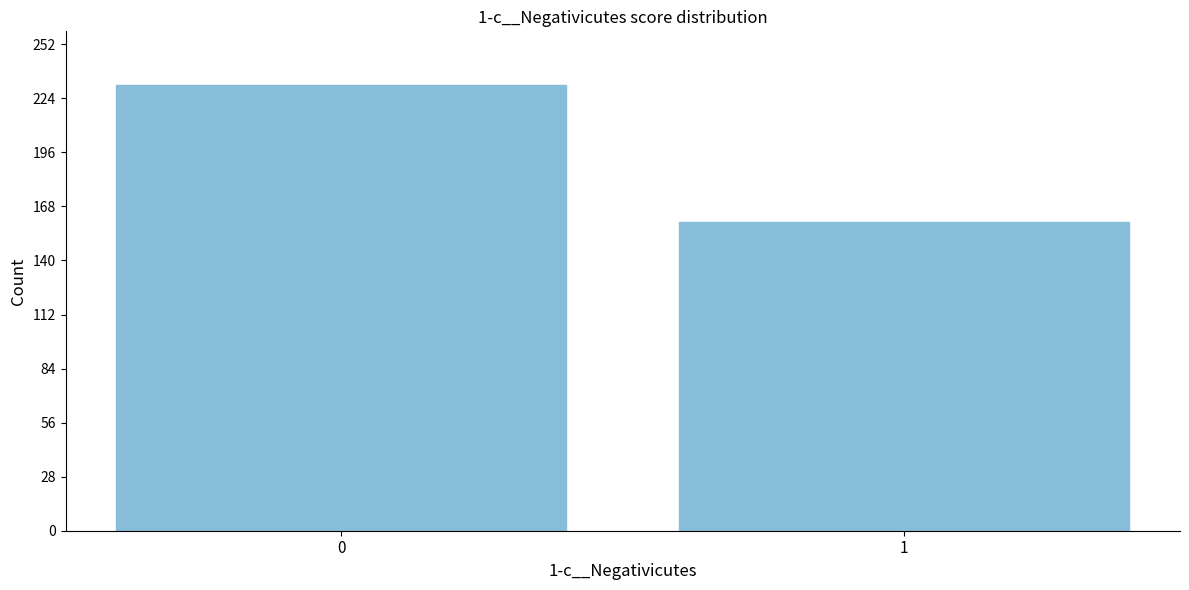

Reading right to left, extract all data points from this chart.

160	231